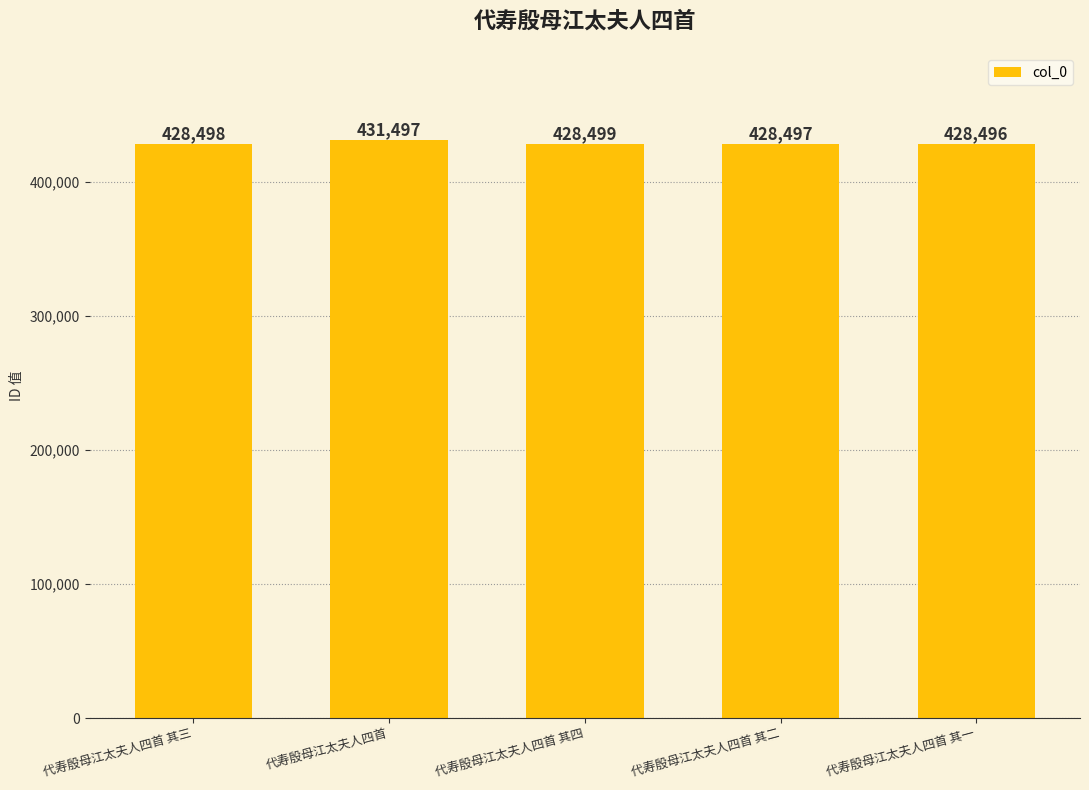

Rank the categories by value from lowest to highest.

代寿殷母江太夫人四首 其一, 代寿殷母江太夫人四首 其二, 代寿殷母江太夫人四首 其三, 代寿殷母江太夫人四首 其四, 代寿殷母江太夫人四首